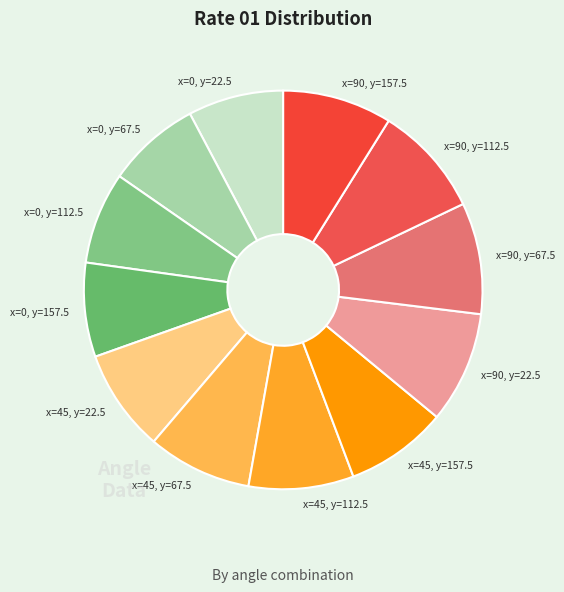

Between x=90, y=22.5 and x=0, y=112.5, which is larger?

x=90, y=22.5